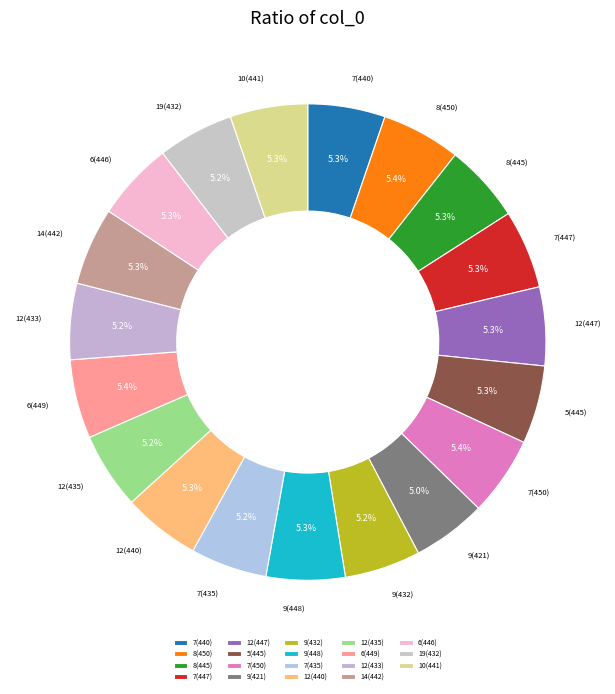

What is the total percentage of 8(445) and 7(435)?

10.5%